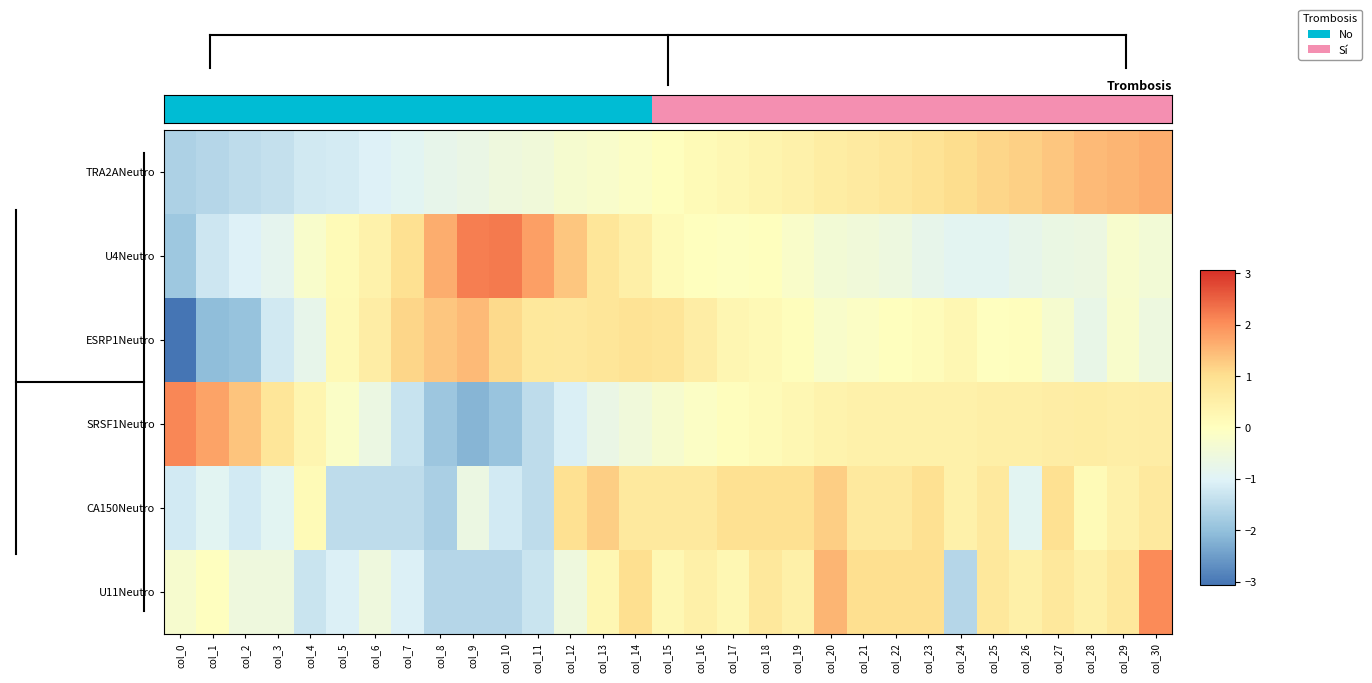

At which category is the sum across all series the highest?

col_30